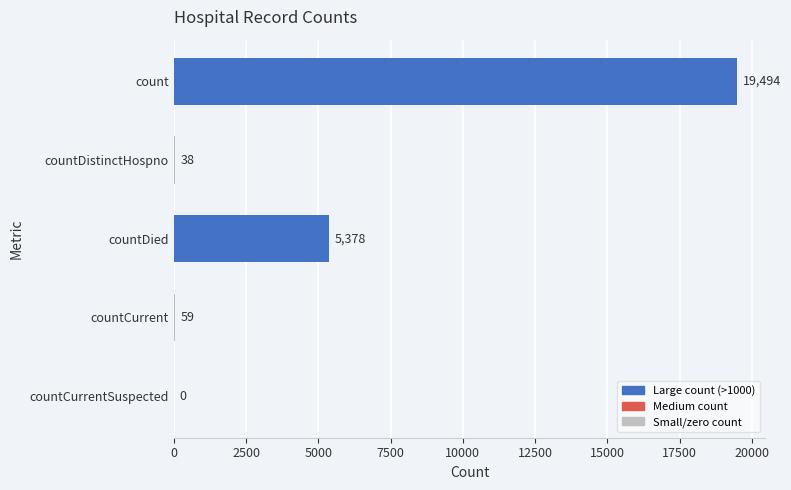

What is the maximum value shown in the chart?

19494